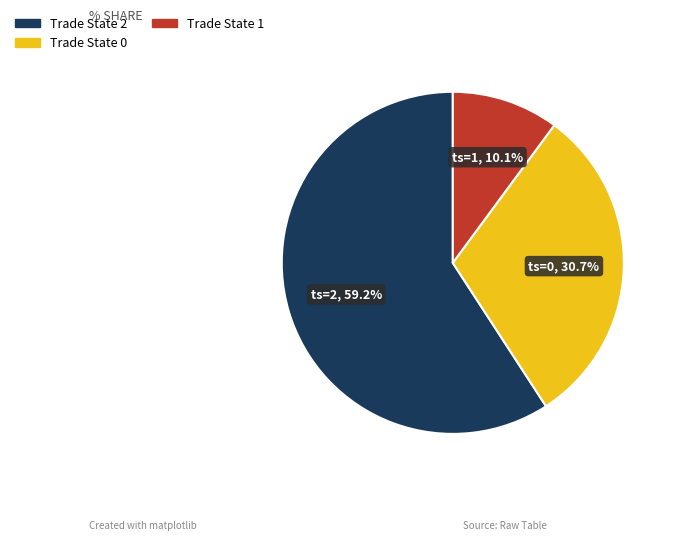

Is there any slice that represents more than half of the pie?

Yes